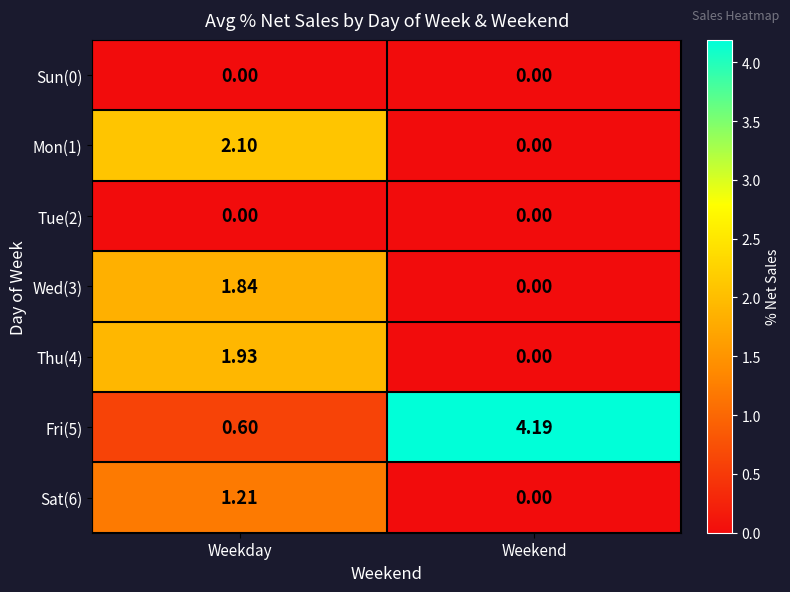

What is the difference between the highest and lowest values at Weekday?

2.1